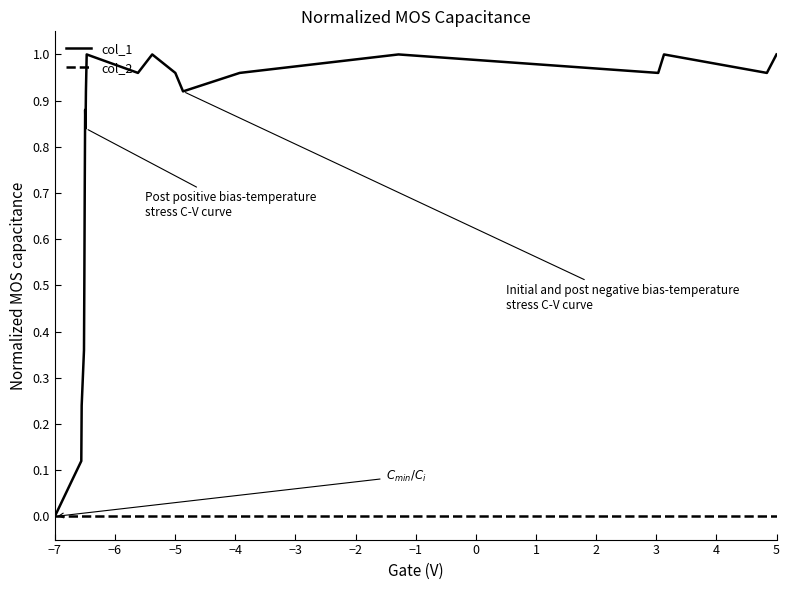

Which series has the largest range (max minus min)?

col_1